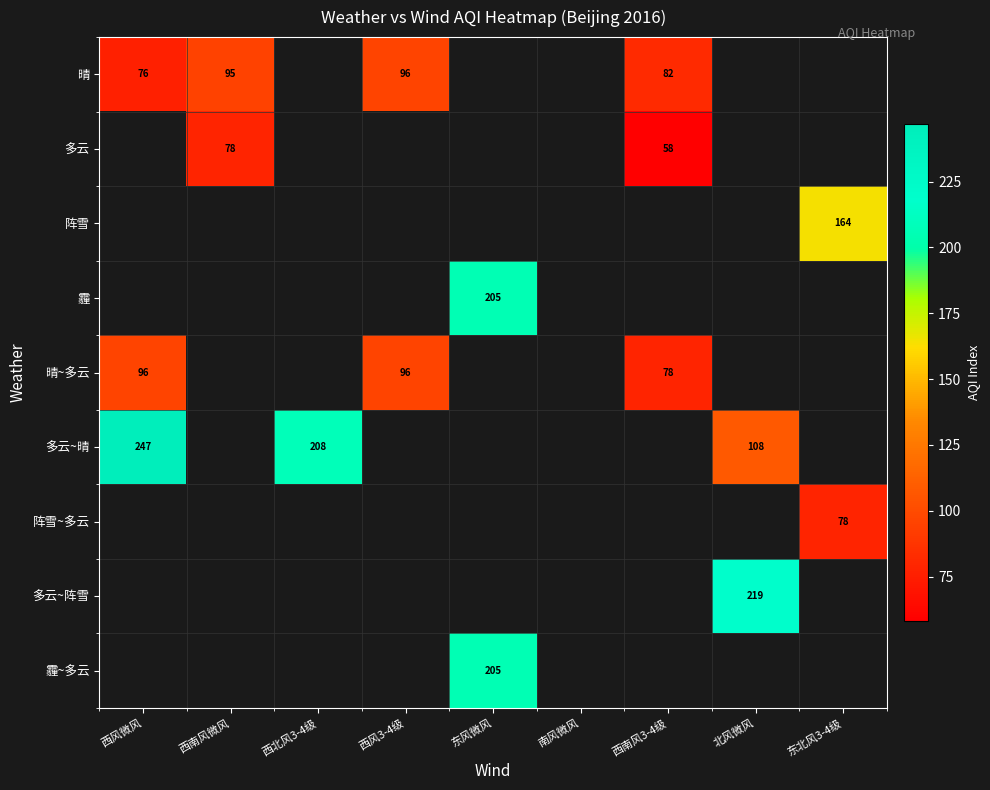

Between 南风微风 and 西风3-4级, which is larger?

西风3-4级